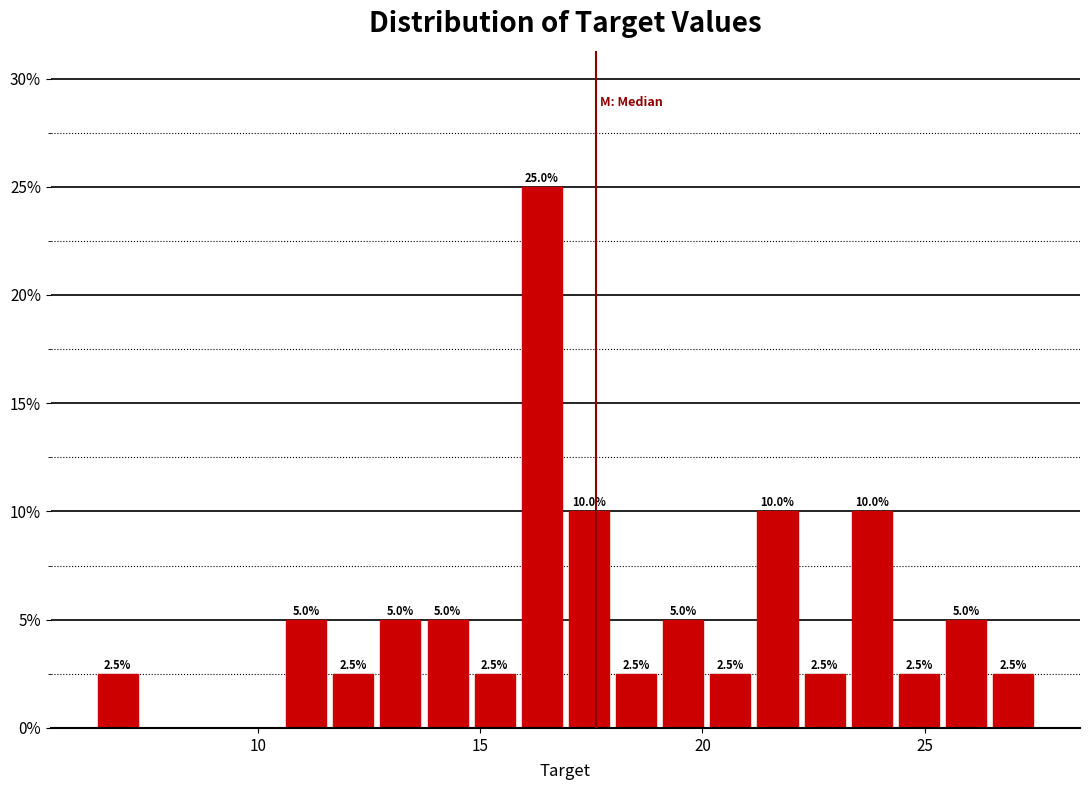

Around what value on the x-axis is the tallest bar? Give the approximate position of its centre, as read against the axis.

16.5